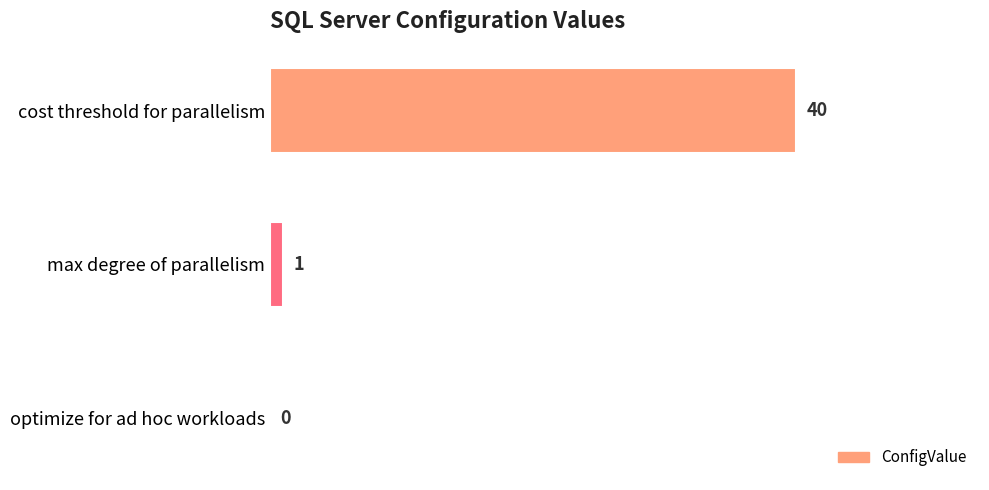

Between optimize for ad hoc workloads and max degree of parallelism, which is larger?

max degree of parallelism